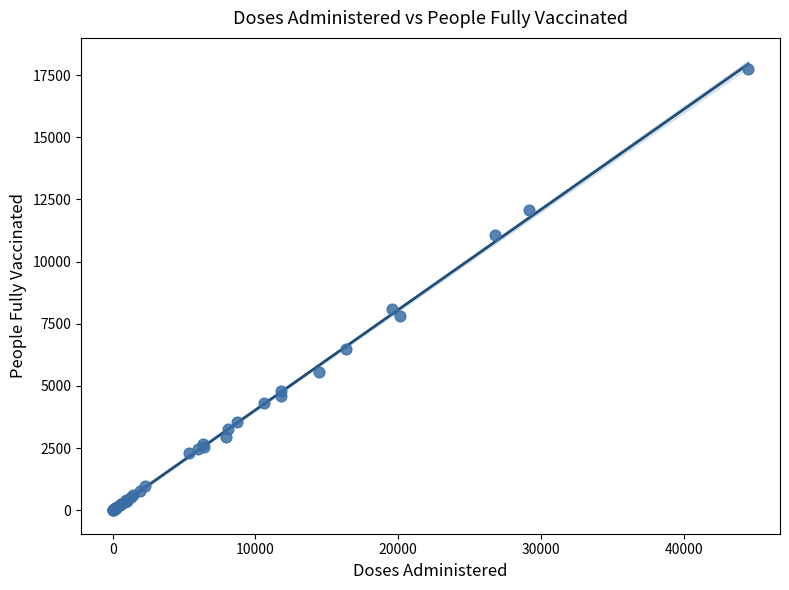

What Y value in the scatter plot is closest to 8875?

8109